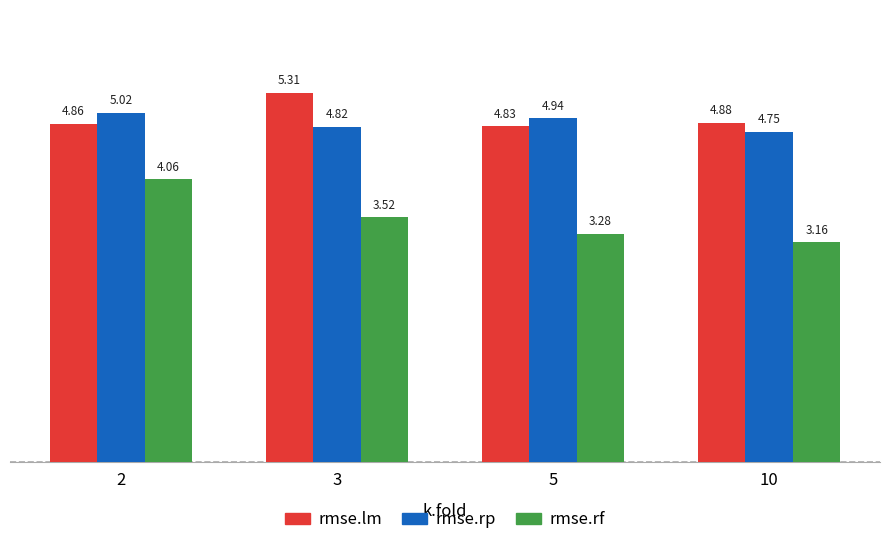

Rank the series at 5 from highest to lowest value.

rmse.rp, rmse.lm, rmse.rf